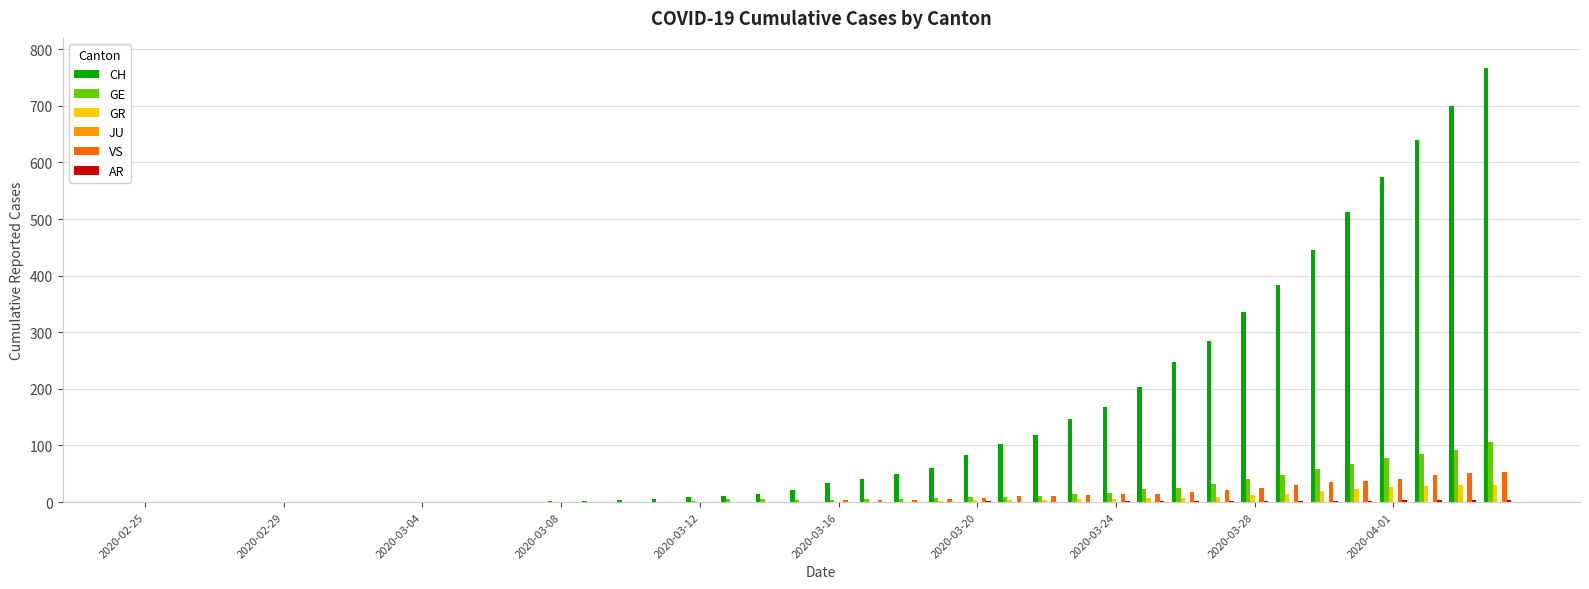

Which series has the largest total across all categories?

CH